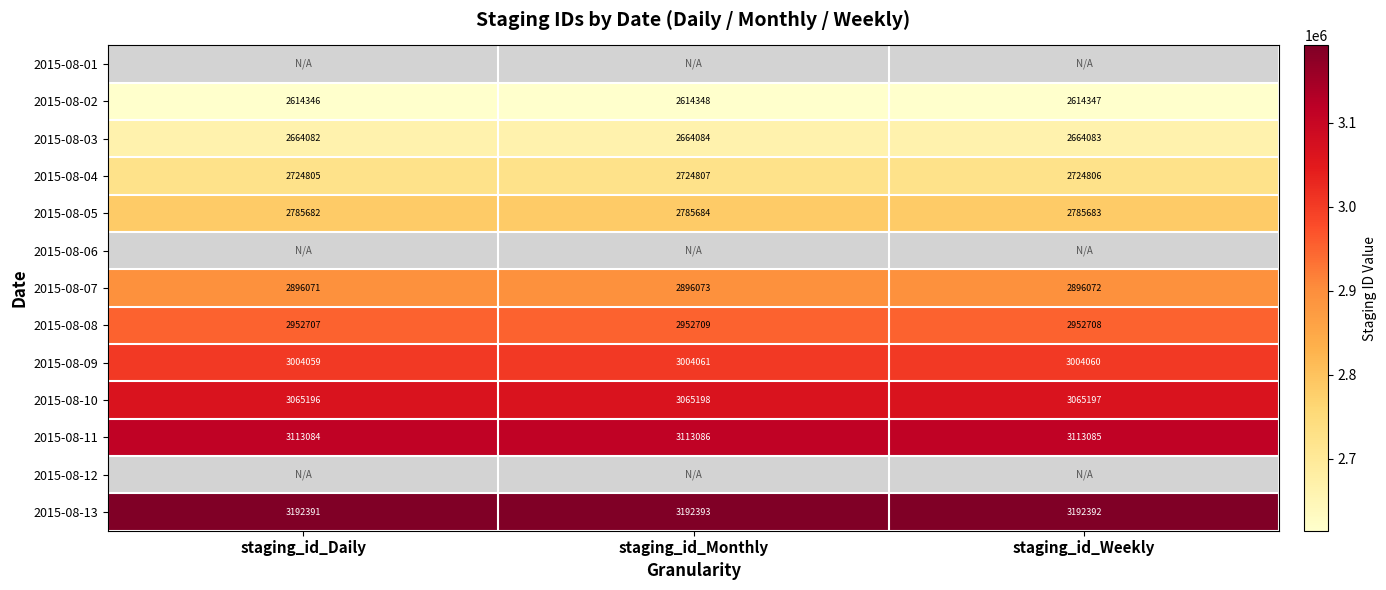

What is the sum of all 2015-08-02 values?

7843041